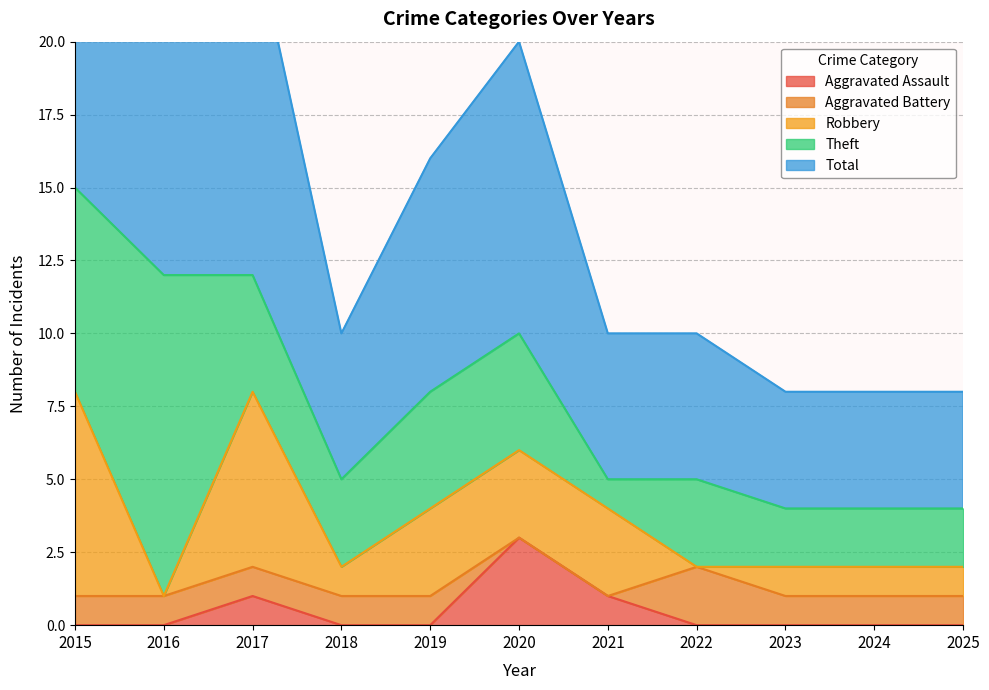

How many values in the Robbery series exceed 1?

5